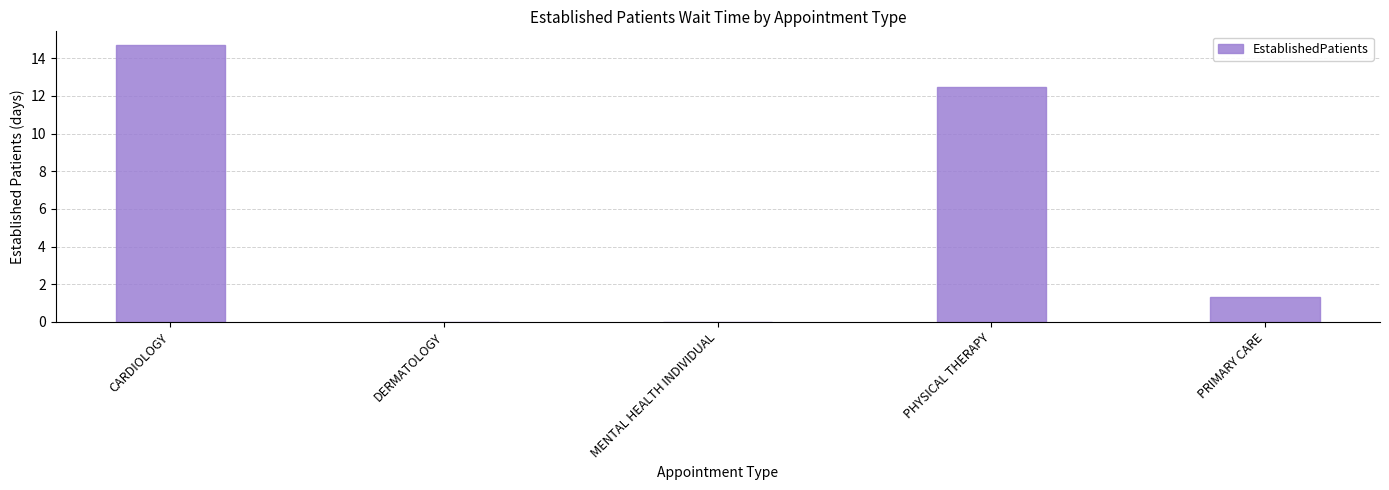

What is the change in value from CARDIOLOGY to PRIMARY CARE?

-13.4